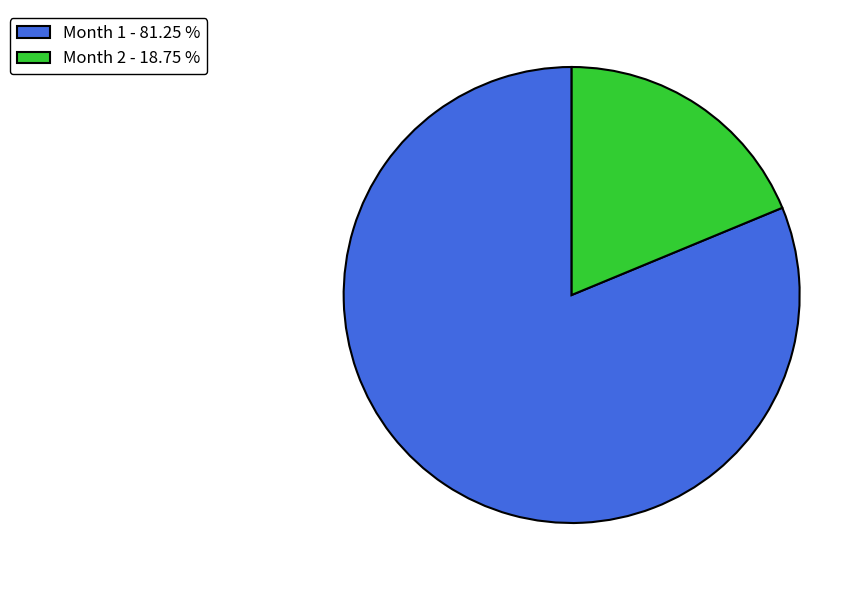

Rank the categories by value from lowest to highest.

Month 2 - 18.75 %, Month 1 - 81.25 %